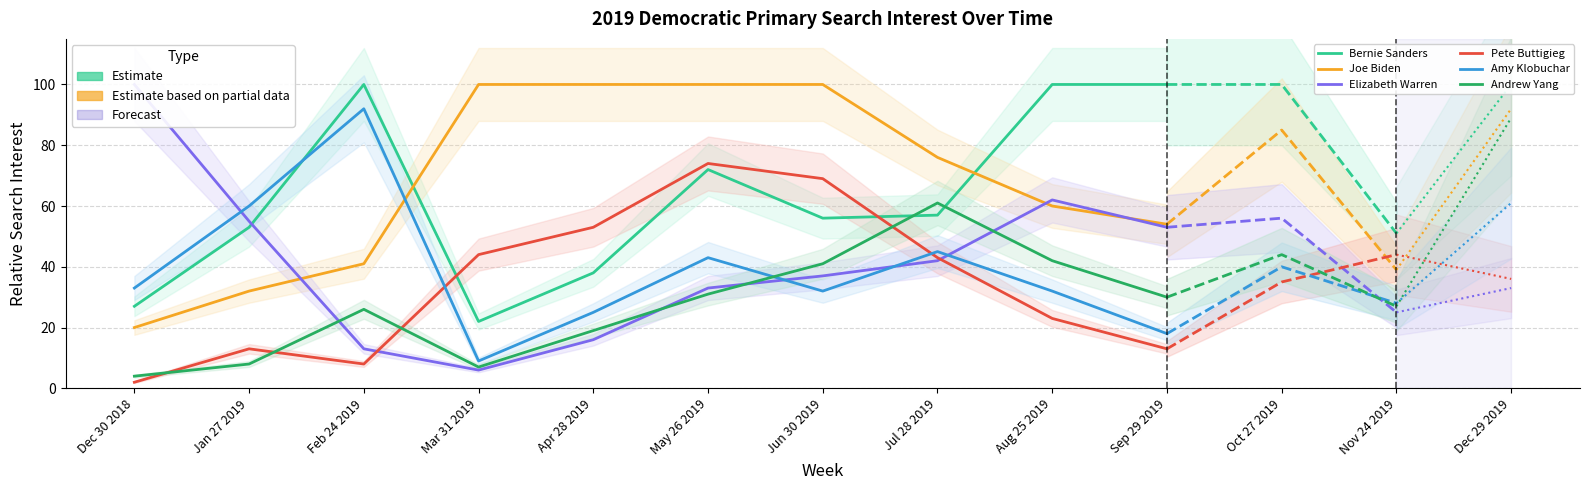

What is the difference between the highest and lowest values at Dec 30 2018?

98